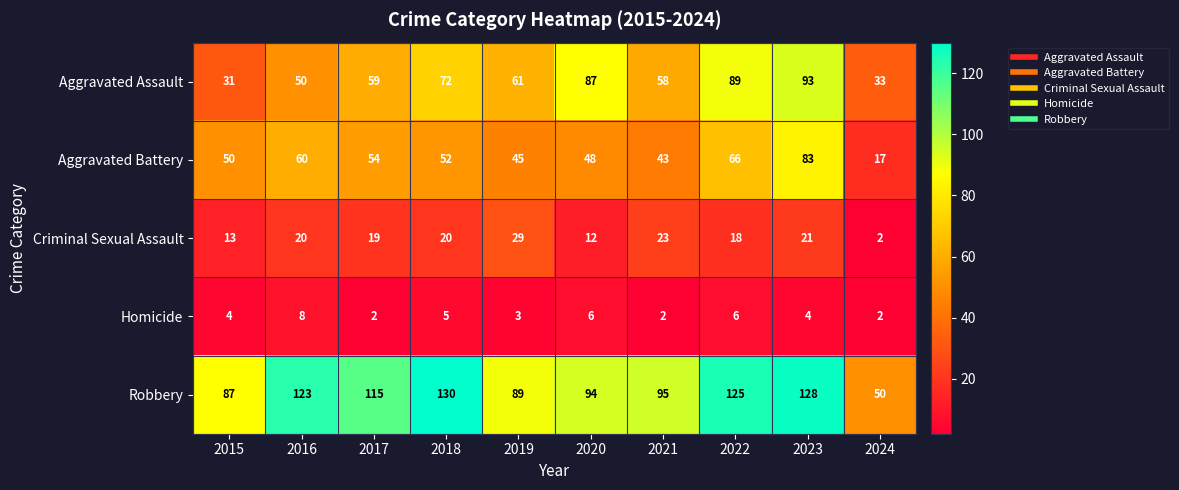

Rank the series at 2022 from highest to lowest value.

Robbery, Aggravated Assault, Aggravated Battery, Criminal Sexual Assault, Homicide